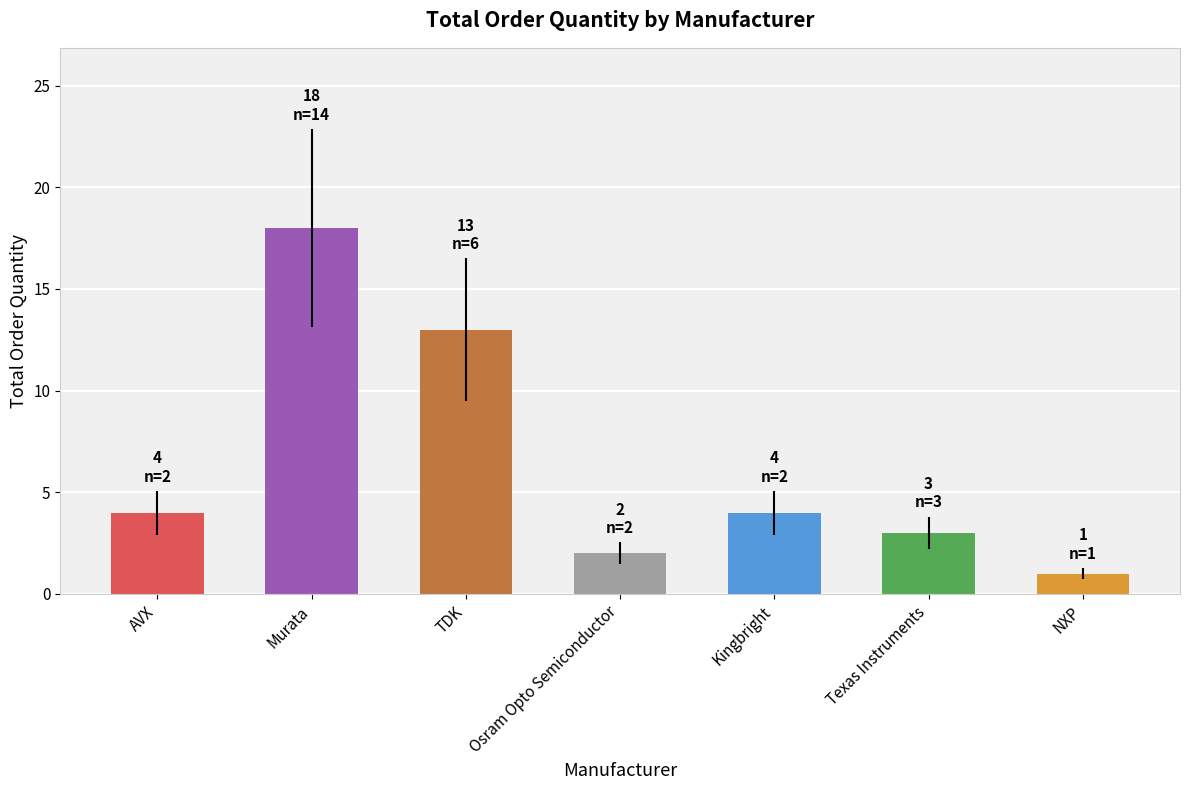

How many data points are less than 4?

3